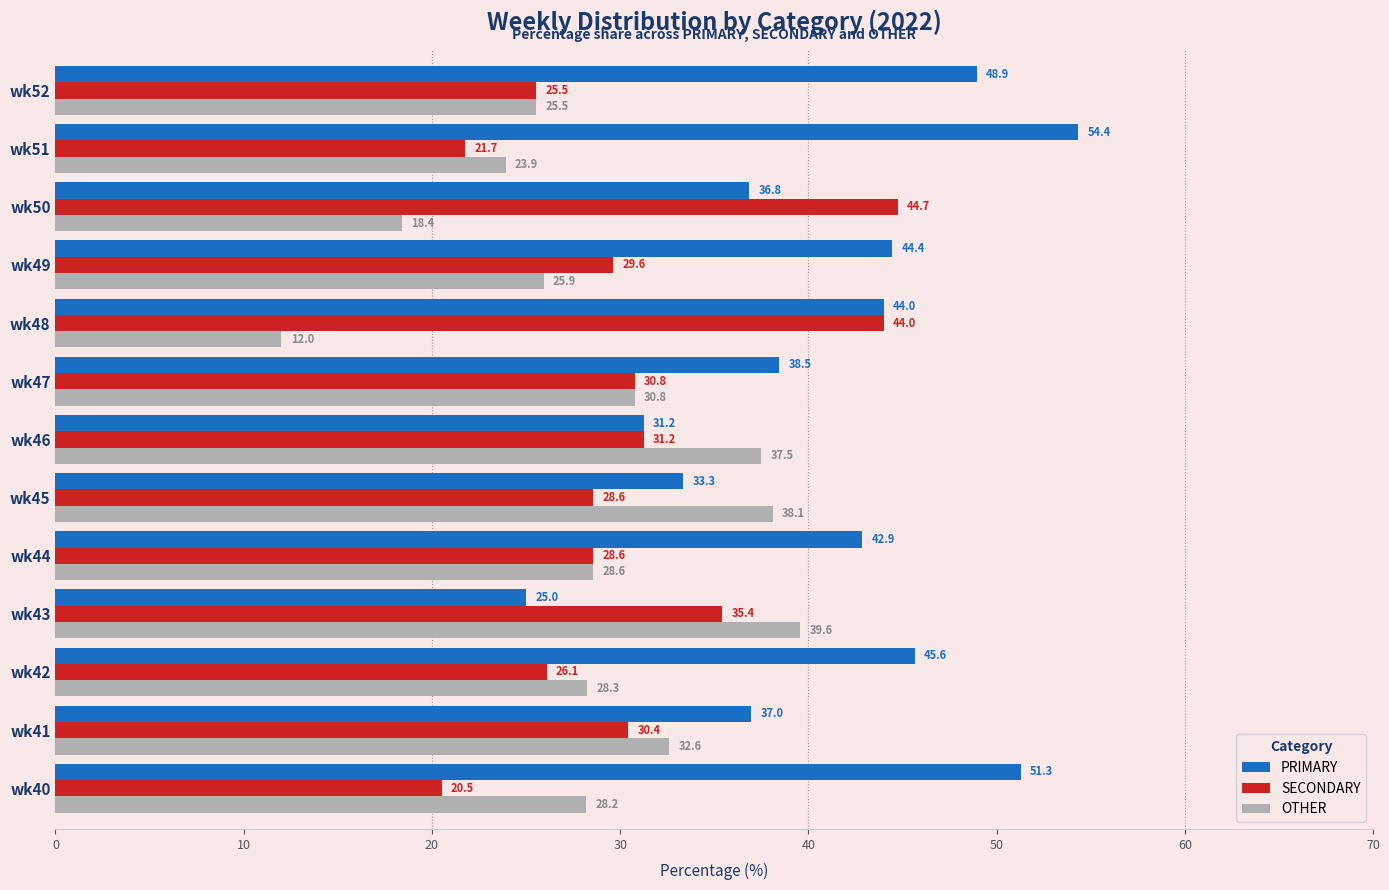

What is the minimum value shown in the chart?

12.0